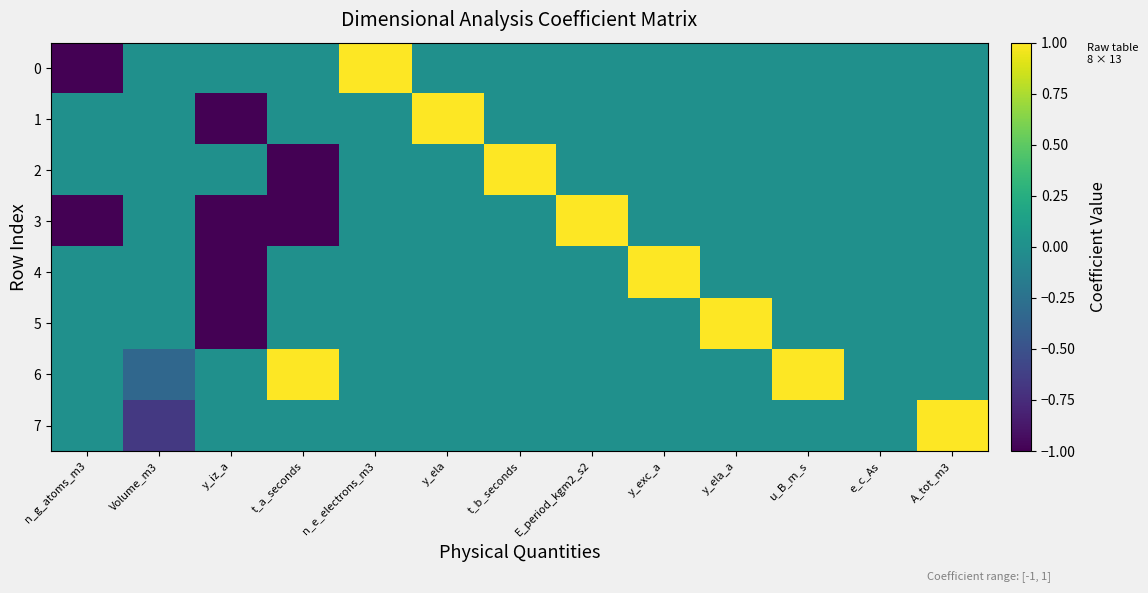

How many series are shown in this chart?

8